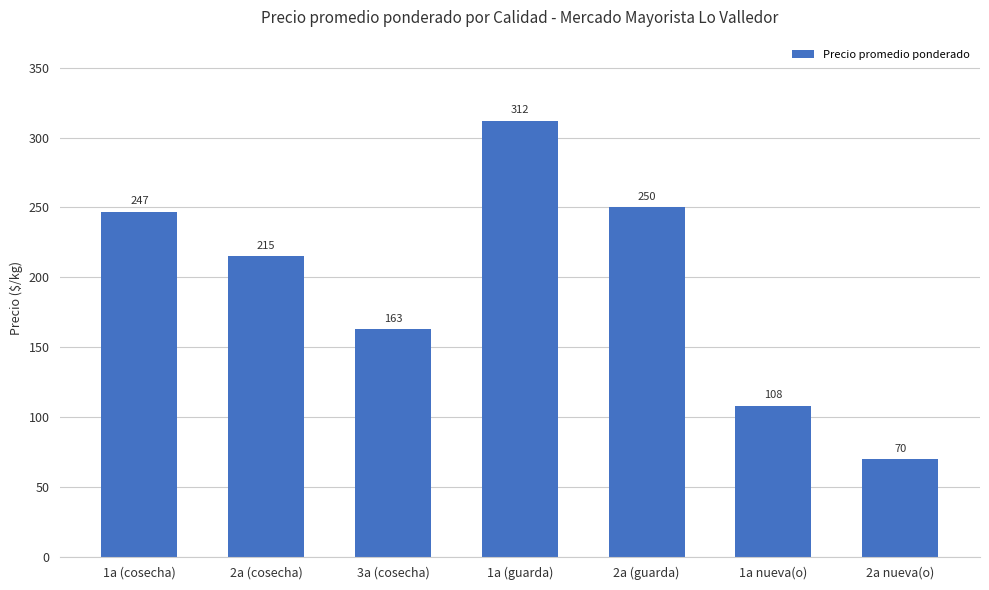

Reading left to right, extract all data points from this chart.

1a (cosecha)=247	2a (cosecha)=215	3a (cosecha)=163	1a (guarda)=312	2a (guarda)=250	1a nueva(o)=108	2a nueva(o)=70